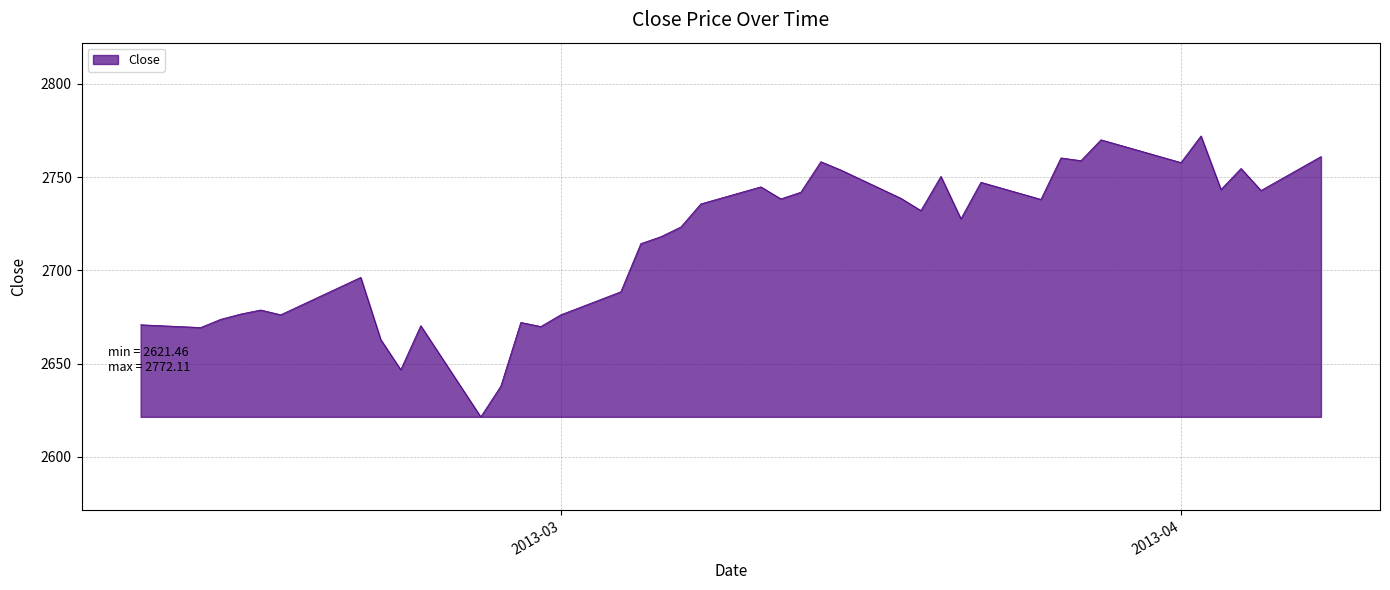

What is the smallest value displayed?

2621.5